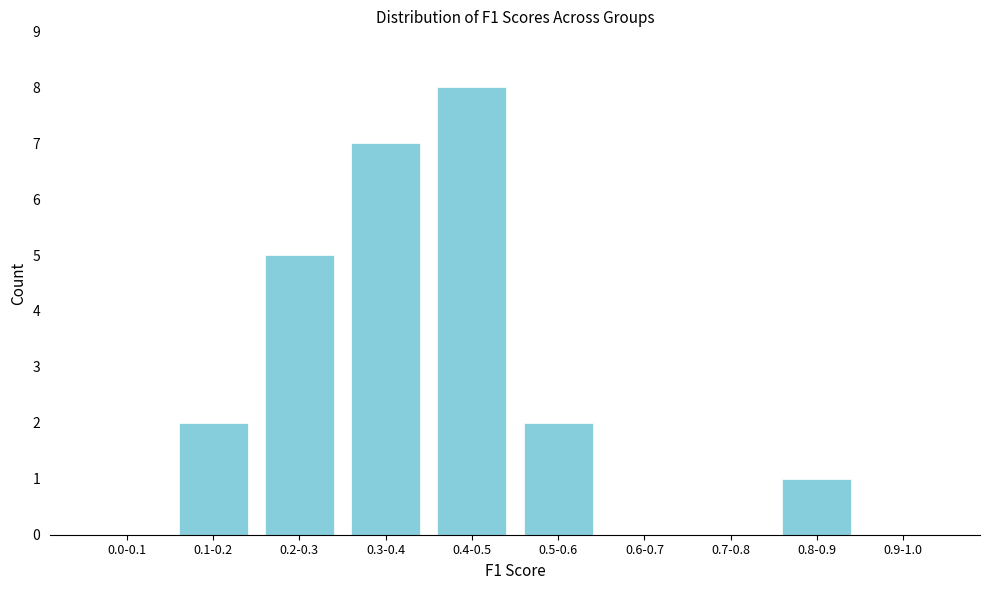

Reading left to right, what are all the values shown in this chart?

0.0-0.1=0	0.1-0.2=2	0.2-0.3=5	0.3-0.4=7	0.4-0.5=8	0.5-0.6=2	0.6-0.7=0	0.7-0.8=0	0.8-0.9=1	0.9-1.0=0